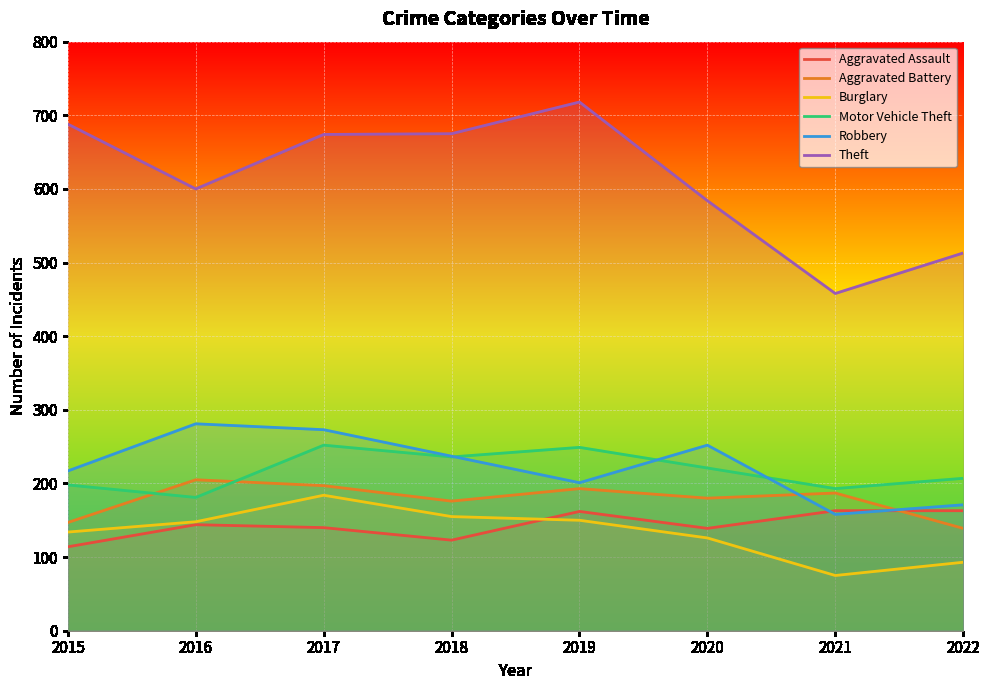

Which series has the largest total across all categories?

Theft